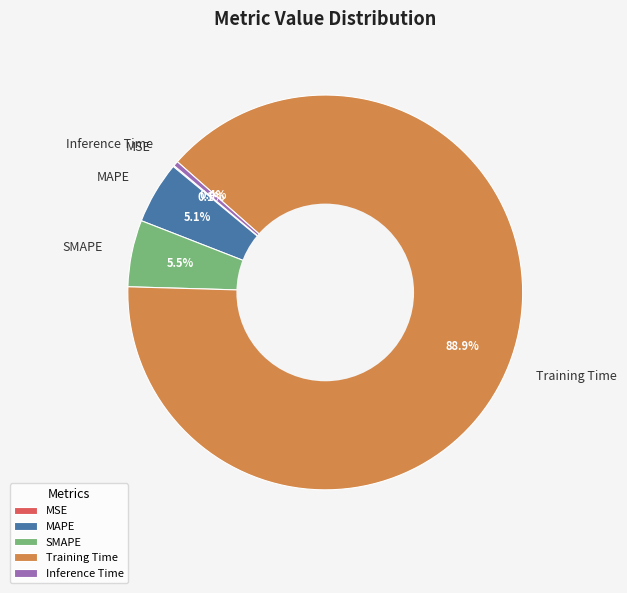

To the nearest percent, what is the average slice percentage?

20%